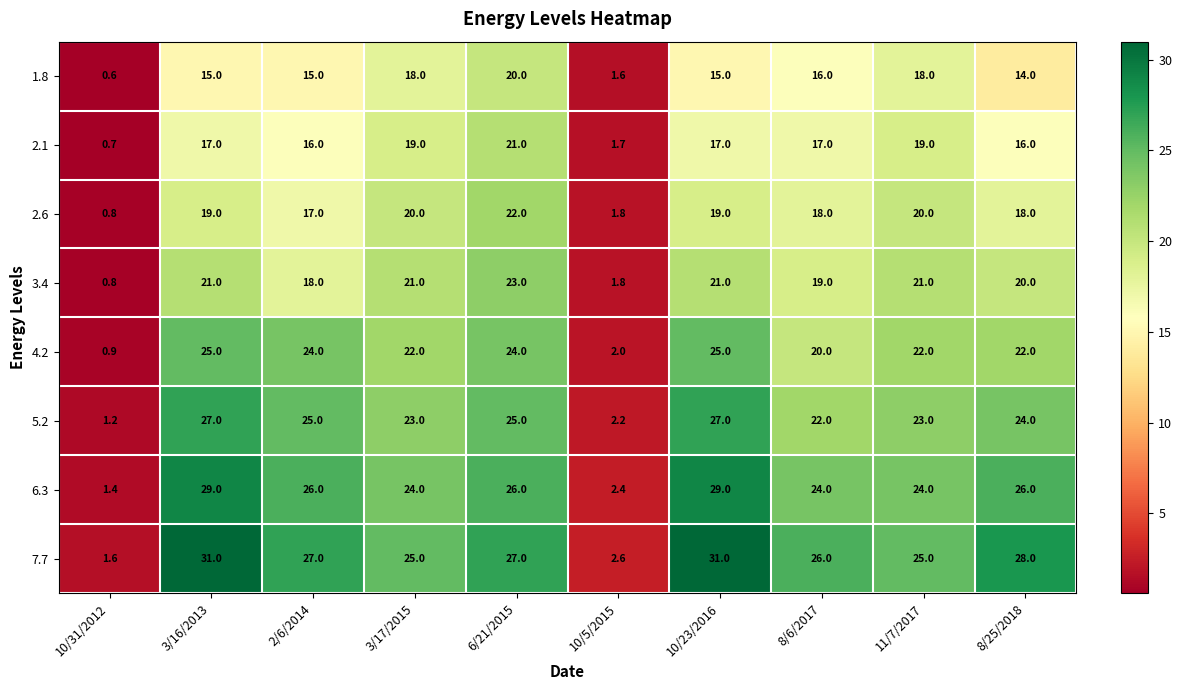

Which series changed the most between 2/6/2014 and 10/5/2015?

7.7